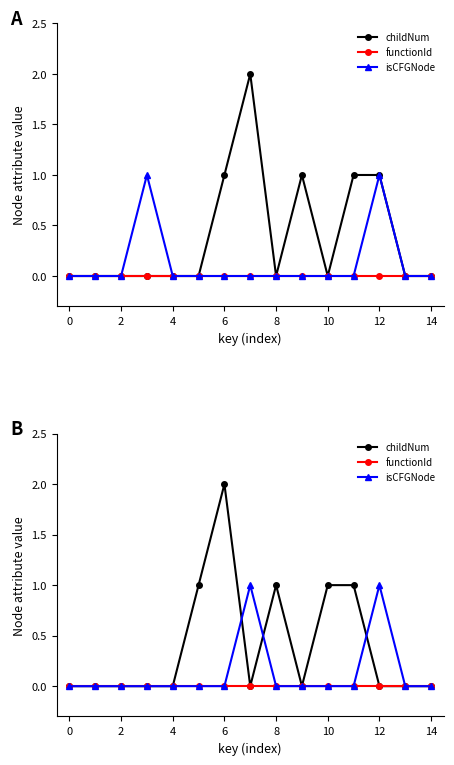

True or false: functionId and childNum intersect in this chart.

False